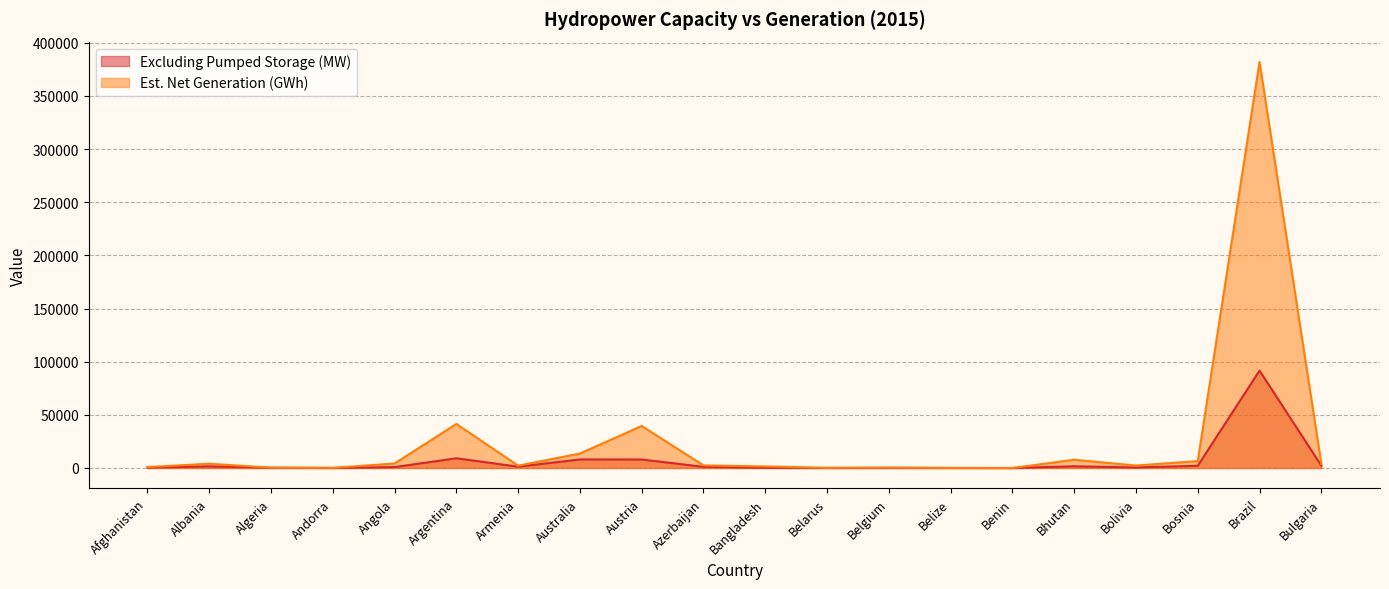

How many lines are shown in the chart?

2